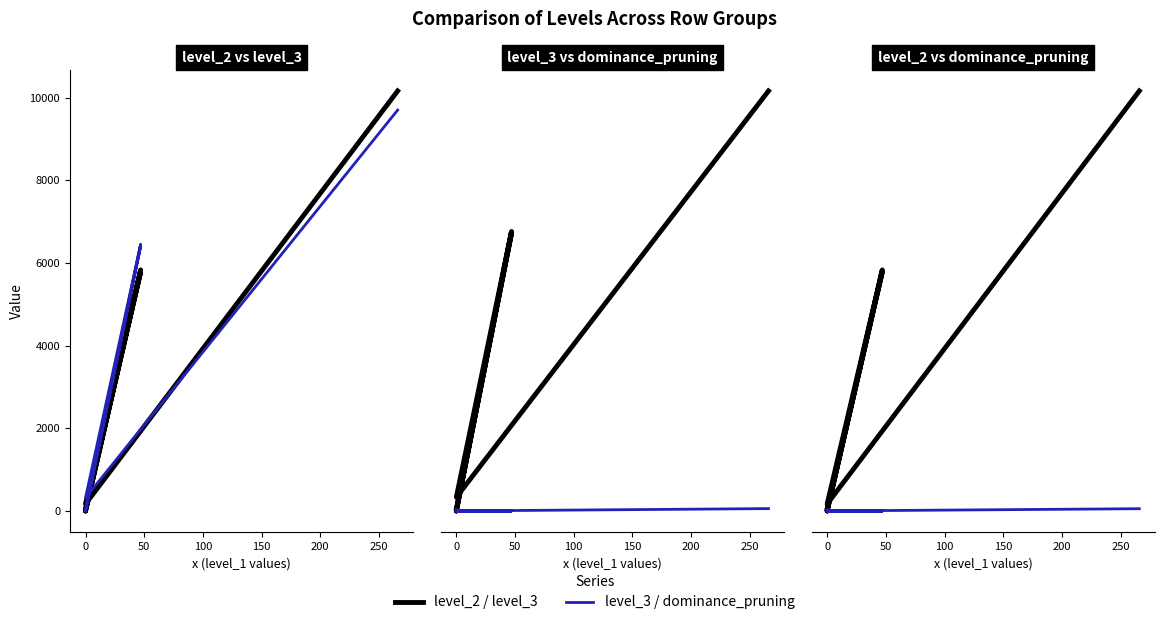

Is the value of level_2 at 0 greater than the value of dominance_pruning at 0?

Yes